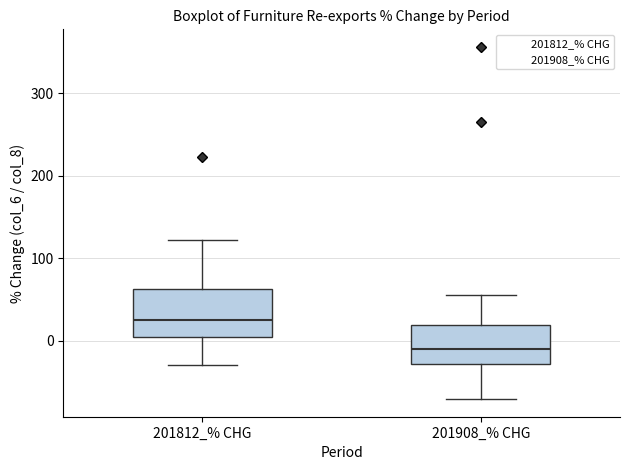

Which box has the lowest median line?

201908_% CHG